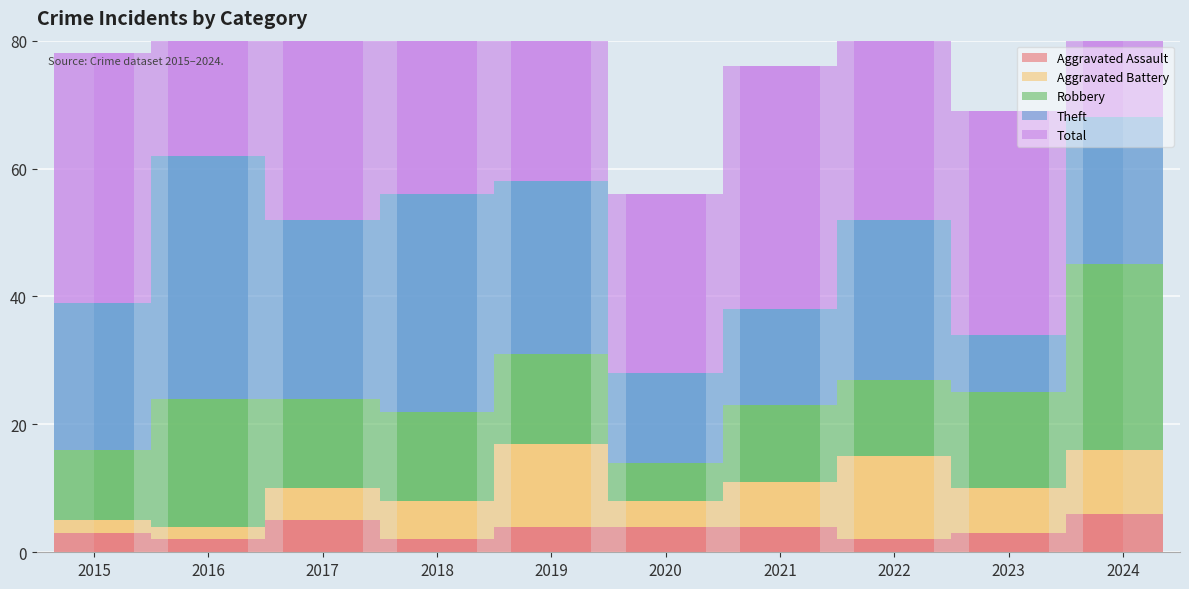

List the series in order of their peak value, lowest first.

Aggravated Assault, Aggravated Battery, Robbery, Theft, Total